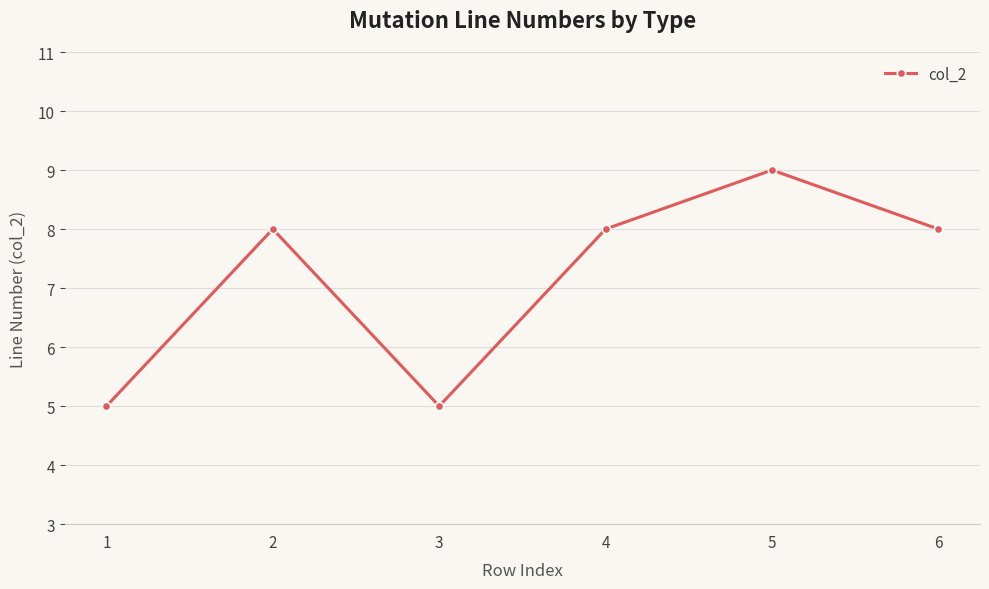

Which has a higher value, 1 or 6?

6